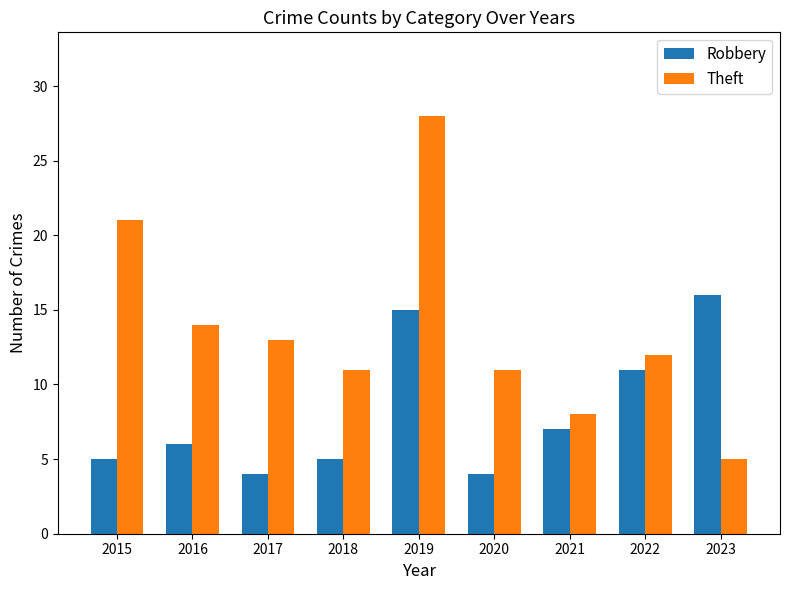

How many groups of bars are there?

9